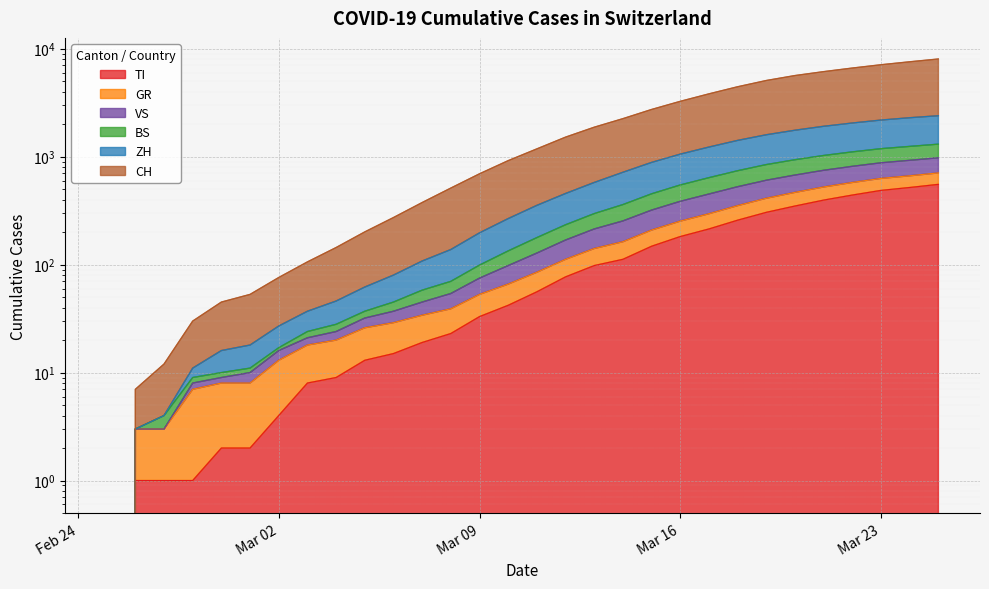

What position from the right is 2020-02-27?

28